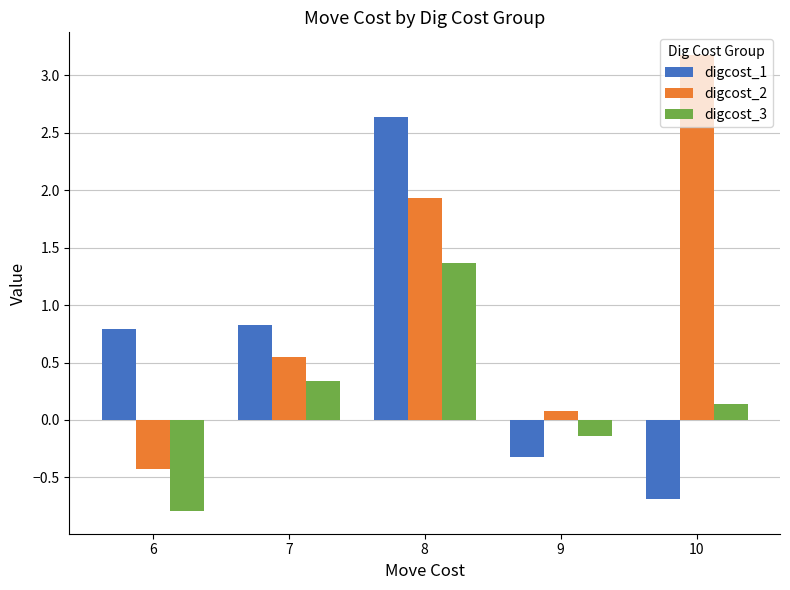

Which label corresponds to the largest value in the chart?

10